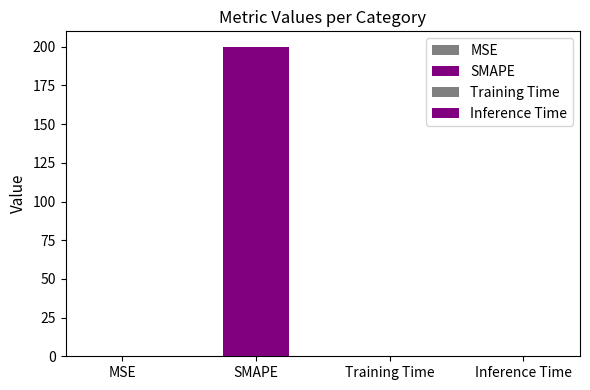

Rank the categories by value from highest to lowest.

SMAPE, Training Time, Inference Time, MSE